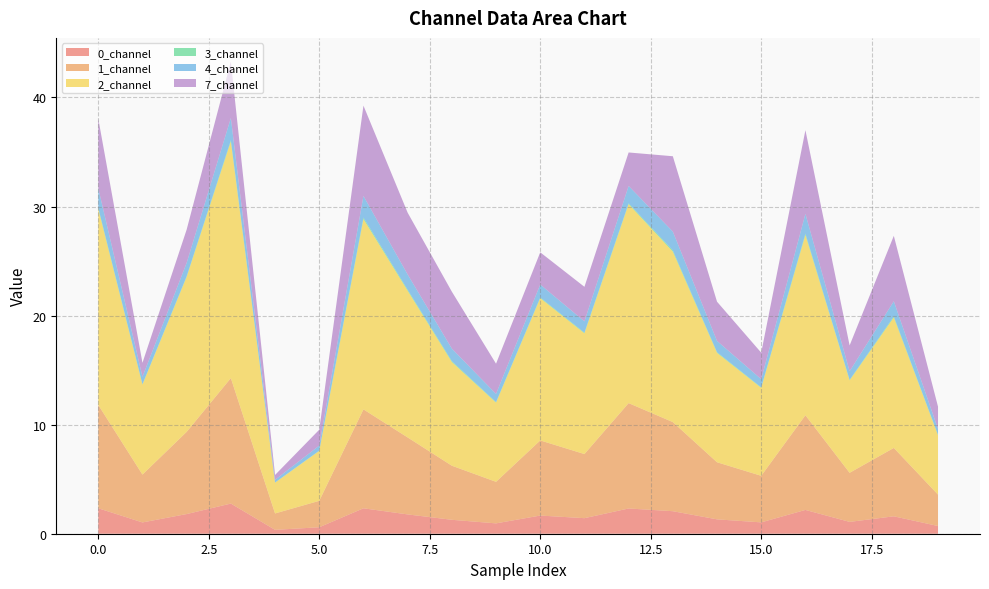

Reading left to right, transcribe all the data shown in this chart.

0_channel: 0=2.3	1=1.0	2=1.8	3=2.8	4=0.4	5=0.6	6=2.3	7=1.8	8=1.3	9=0.9	10=1.7	11=1.4	12=2.3	13=2.1	14=1.3	15=1.0	16=2.2	17=1.1	18=1.6	19=0.7
1_channel: 0=9.5	1=4.4	2=7.5	3=11.5	4=1.5	5=2.4	6=9.1	7=7.1	8=5.0	9=3.8	10=6.9	11=5.9	12=9.7	13=8.2	14=5.2	15=4.3	16=8.7	17=4.5	18=6.3	19=2.9
2_channel: 0=18.0	1=8.3	2=14.2	3=21.7	4=2.8	5=4.6	6=17.4	7=13.5	8=9.5	9=7.3	10=13.0	11=11.1	12=18.2	13=15.6	14=10.0	15=8.1	16=16.5	17=8.5	18=12.0	19=5.4
3_channel: 0=0.1	1=0.0	2=0.1	3=0.1	4=0.0	5=0.0	6=0.1	7=0.1	8=0.1	9=0.0	10=0.1	11=0.1	12=0.1	13=0.1	14=0.1	15=0.0	16=0.1	17=0.0	18=0.1	19=0.0
4_channel: 0=1.8	1=0.7	2=1.2	3=2.0	4=0.2	5=0.5	6=2.0	7=1.4	8=1.1	9=0.7	10=1.2	11=1.0	12=1.6	13=1.7	14=1.0	15=0.8	16=1.8	17=0.8	18=1.4	19=0.5
7_channel: 0=6.4	1=1.3	2=3.1	3=5.2	4=0.4	5=1.5	6=8.3	7=5.7	8=5.2	9=2.8	10=3.0	11=3.2	12=3.1	13=6.9	14=3.6	15=2.4	16=7.7	17=2.4	18=6.0	19=2.0